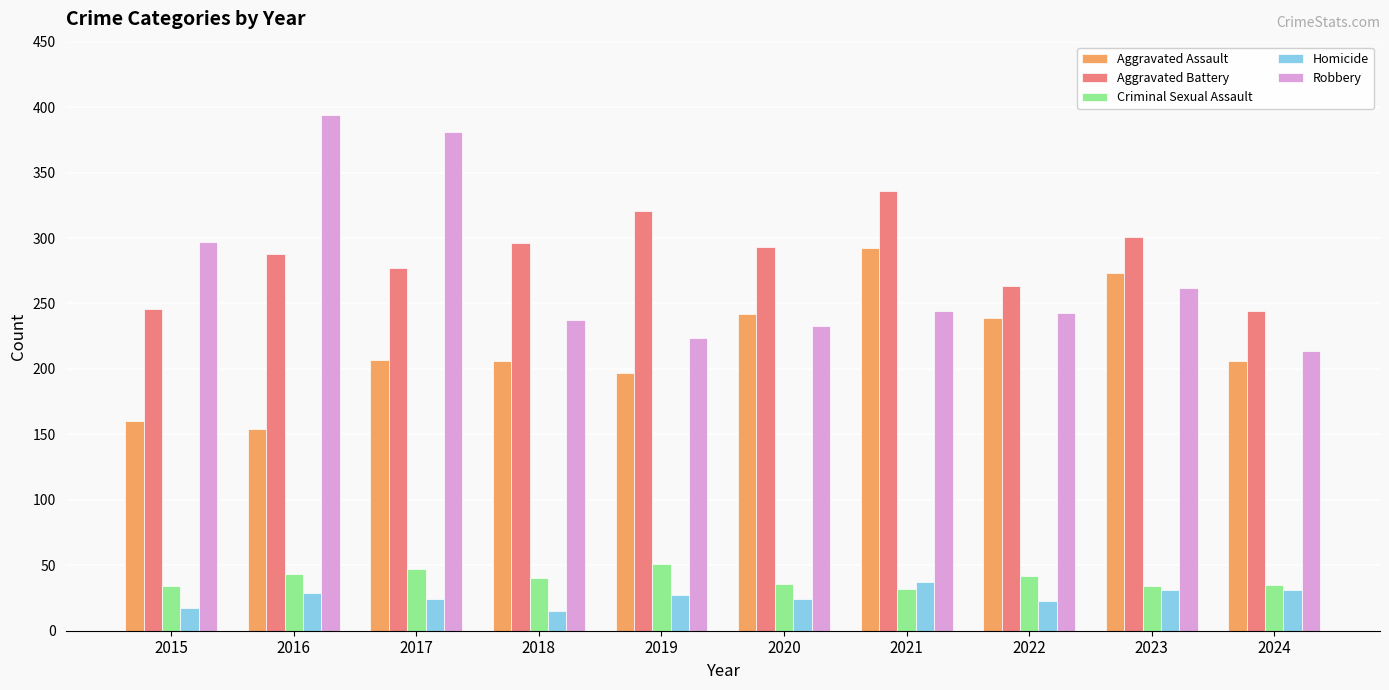

The value of Aggravated Assault at 2020 is 166. True or false?

False